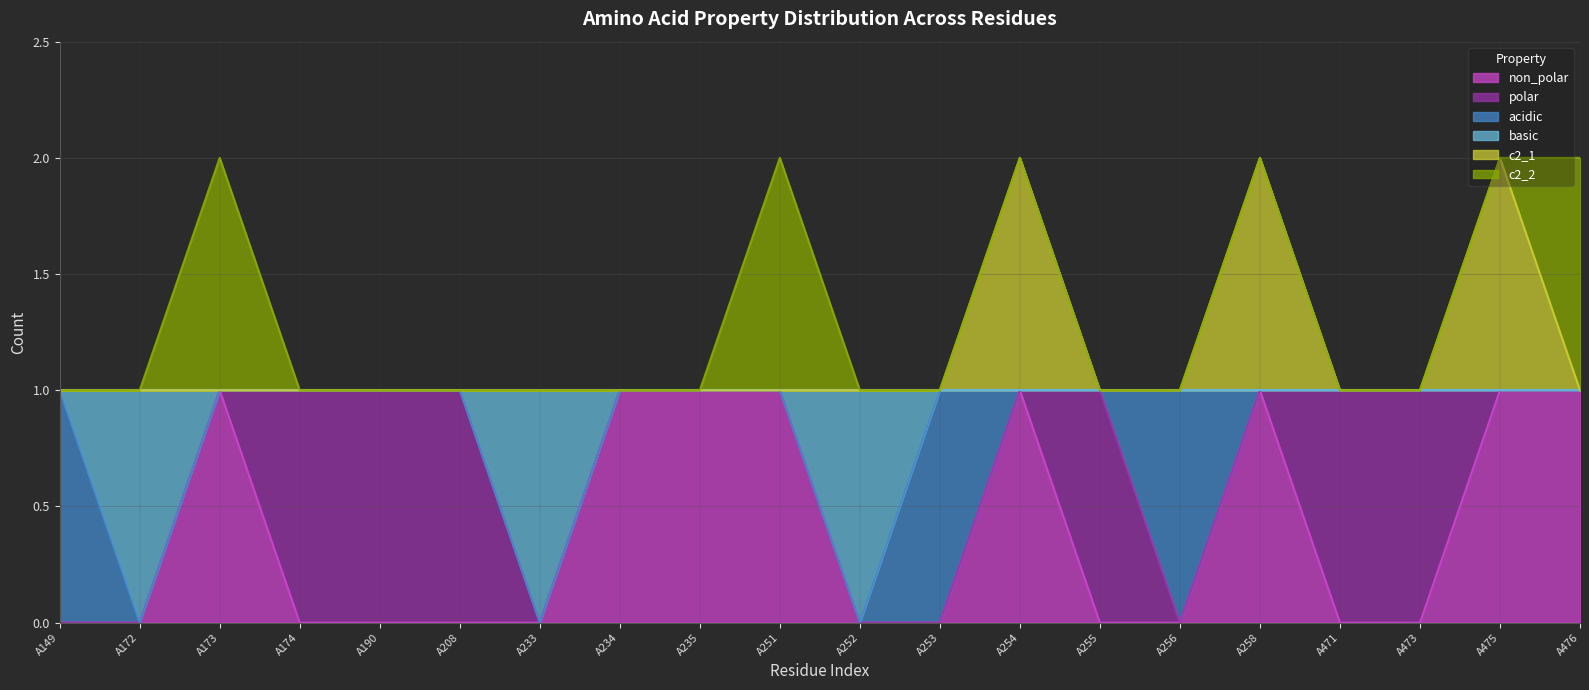

True or false: basic has a value of 1 at A149.

False